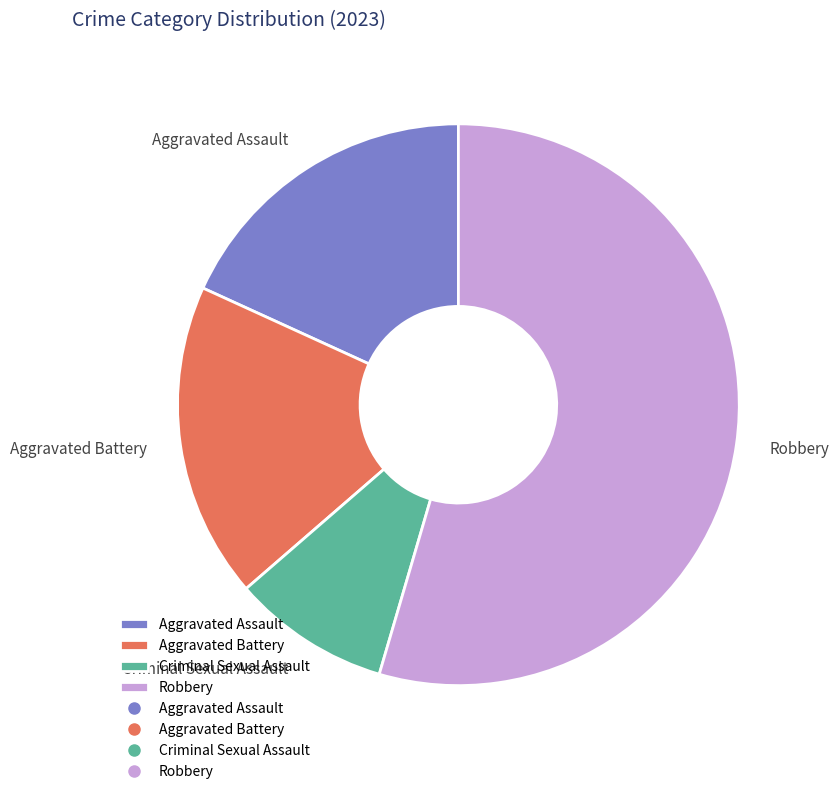

Is there a majority slice in this chart?

Yes